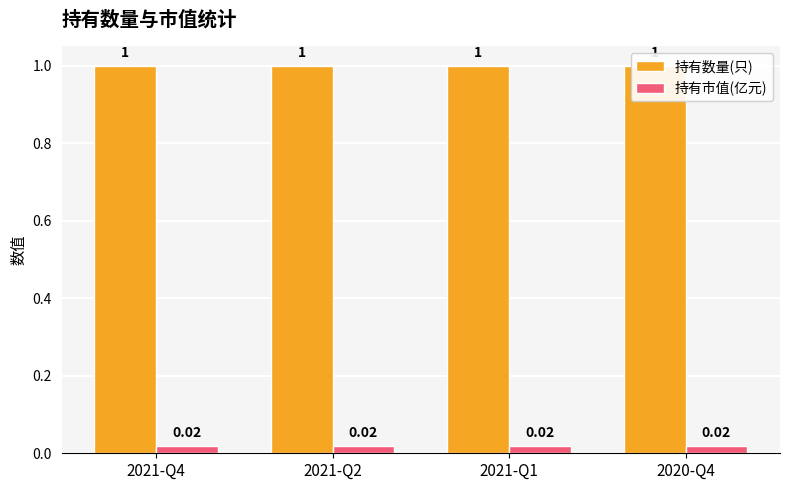

How many bars are there in total?

8